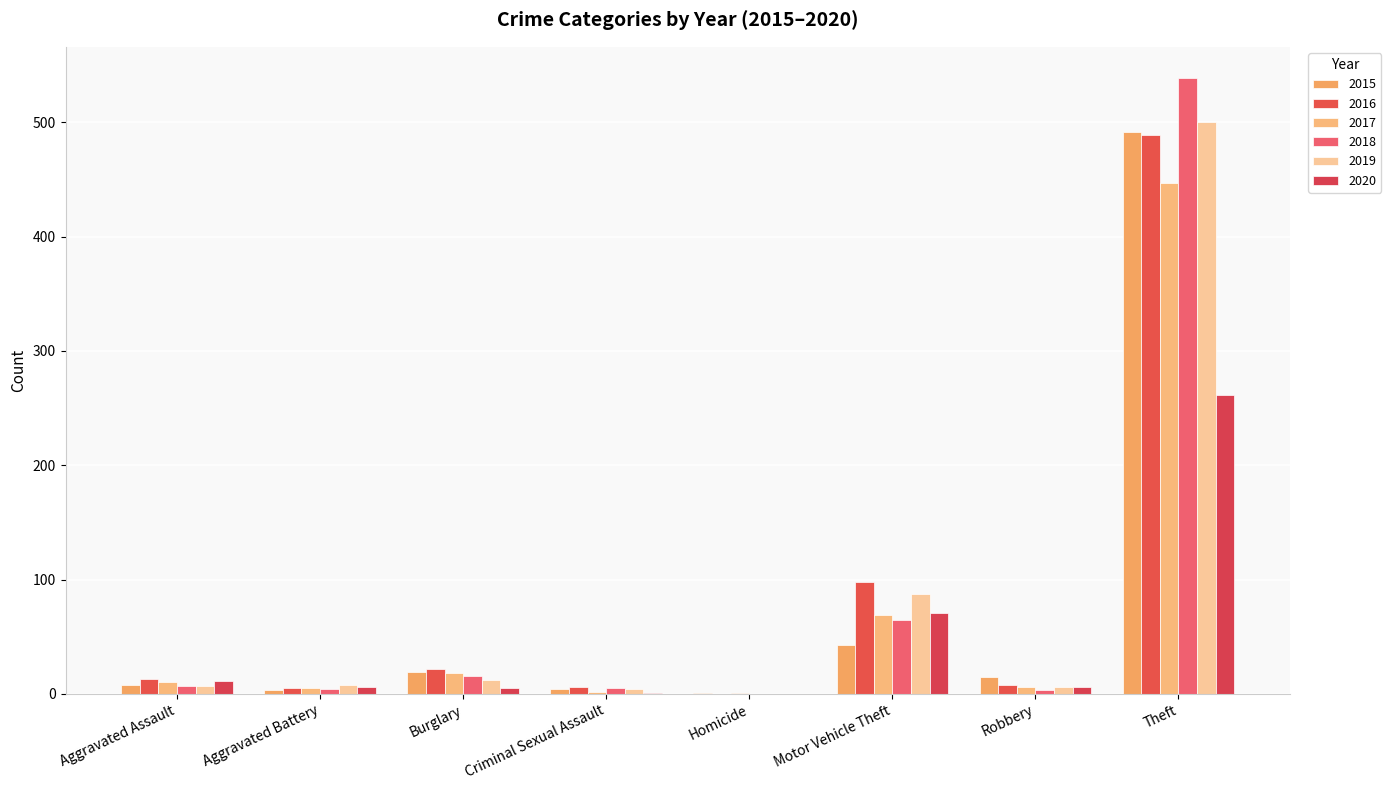

What is the sum of the 2017 values at Aggravated Battery and Burglary?

23